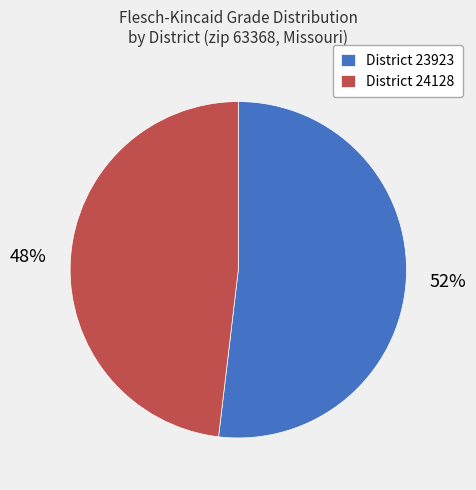

Which category accounts for the majority?

District 23923